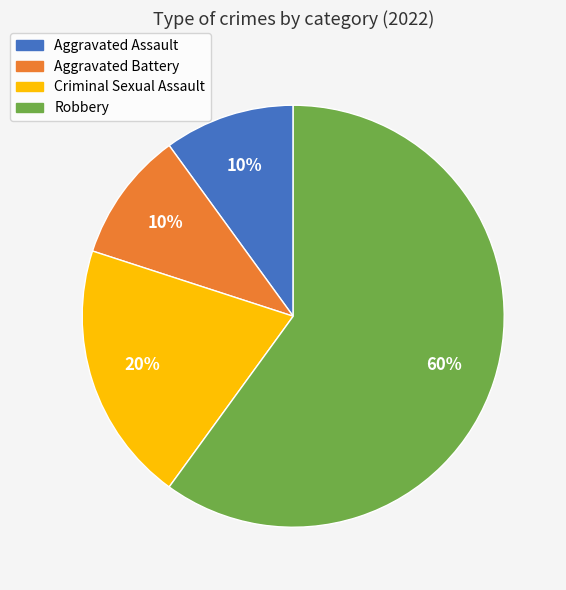

How many slices are in this pie chart?

4